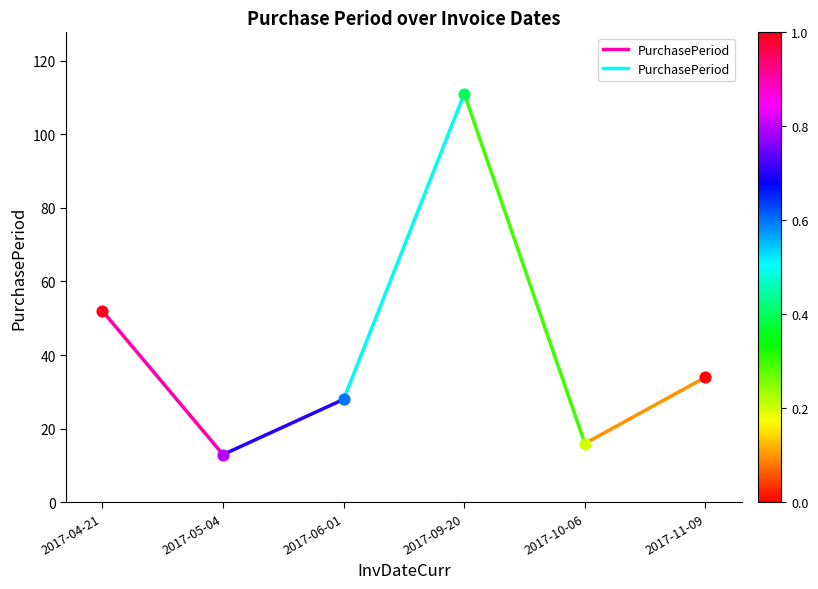

Which has a higher value, 2017-05-04 or 2017-04-21?

2017-04-21